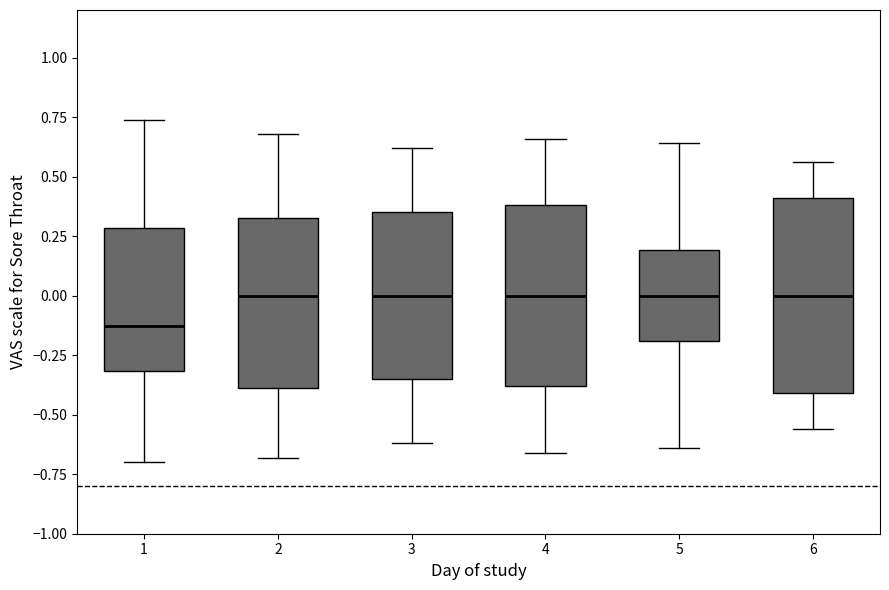

Reading left to right, transcribe this box plot: for each box, give where its median line is, the range the box spans, and where its two whiskers end, as read against the y-axis. The values are not printed on the chart, so give them approximately, as read against the axis.

1: median -0.15, box -0.30 to 0.30, whiskers -0.70 to 0.75
2: median 0.00, box -0.40 to 0.35, whiskers -0.70 to 0.70
3: median 0.00, box -0.35 to 0.35, whiskers -0.60 to 0.60
4: median 0.00, box -0.40 to 0.40, whiskers -0.65 to 0.65
5: median 0.00, box -0.20 to 0.20, whiskers -0.65 to 0.65
6: median 0.00, box -0.40 to 0.40, whiskers -0.55 to 0.55